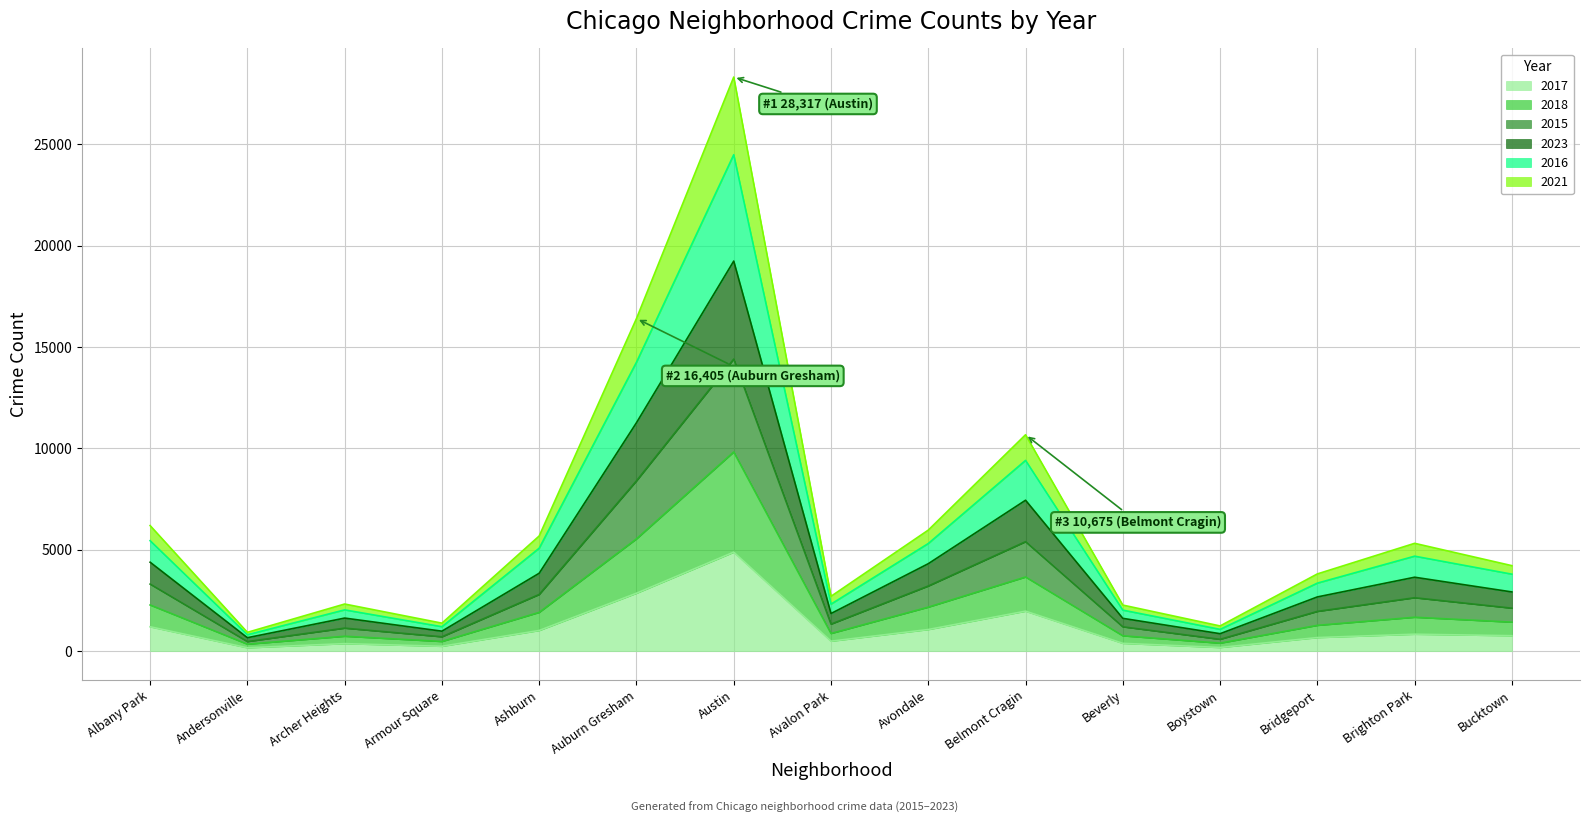

The 2021 series shows 716 at Avalon Park. True or false?

False